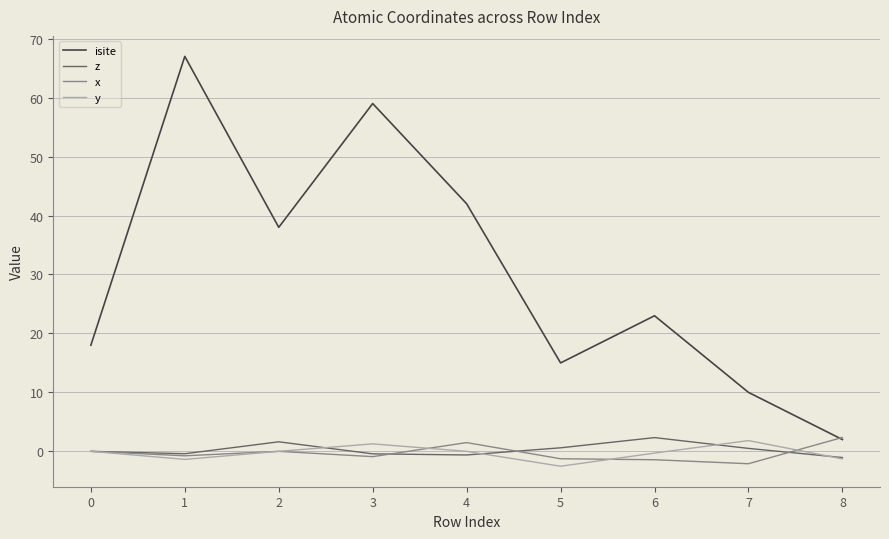

What is the maximum value shown in the chart?

67.0